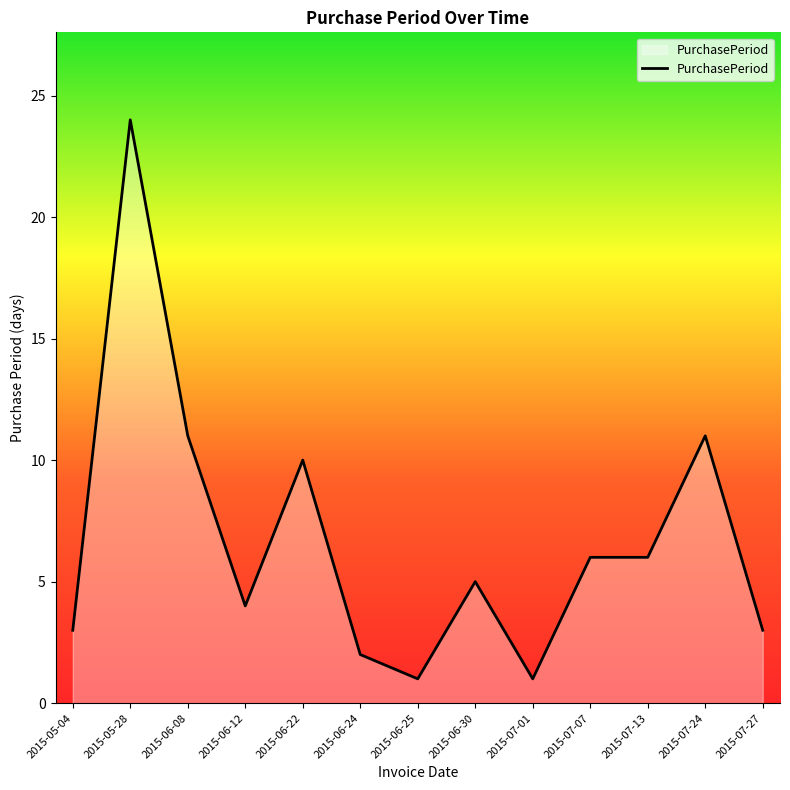

What is the maximum value shown in the chart?

24